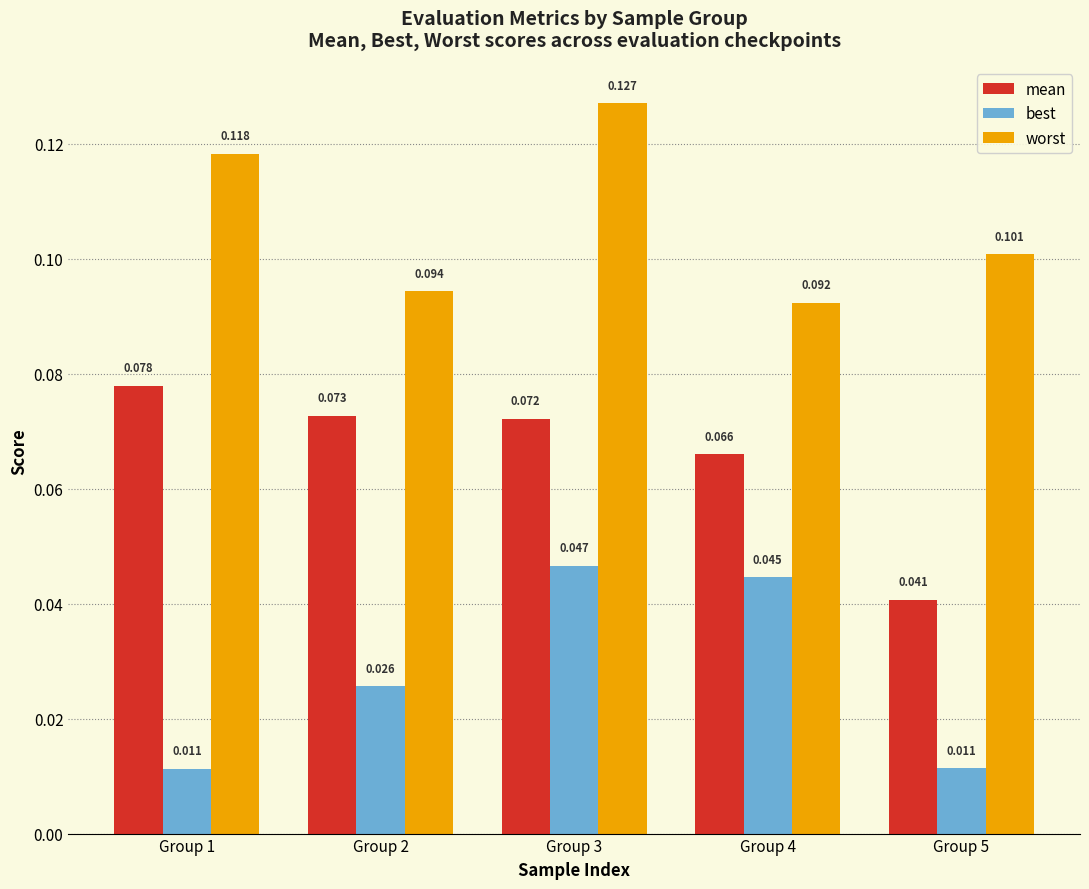

How many bars are there in each group?

3